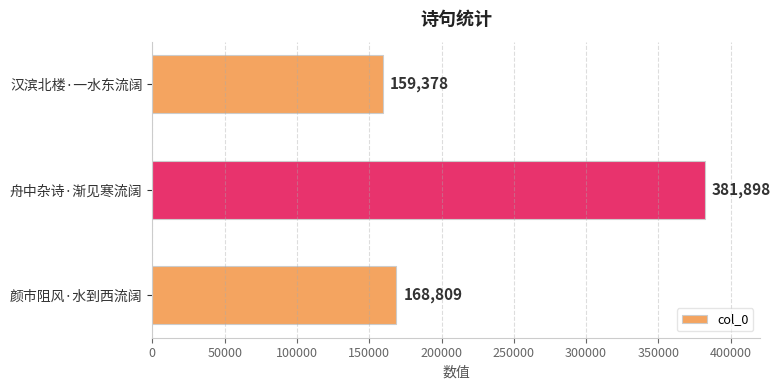

Reading top to bottom, transcribe all the data shown in this chart.

汉滨北楼·一水东流阔=159378	舟中杂诗·渐见寒流阔=381898	颜市阻风·水到西流阔=168809